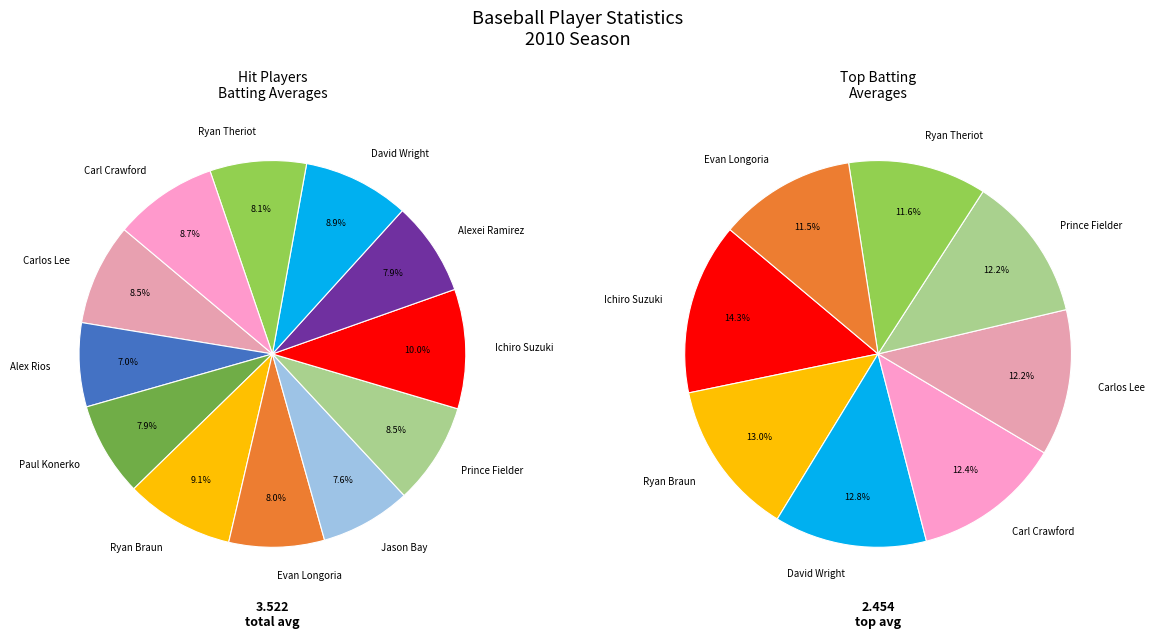

Between Carlos Lee and Alexei Ramirez, which is larger?

Carlos Lee